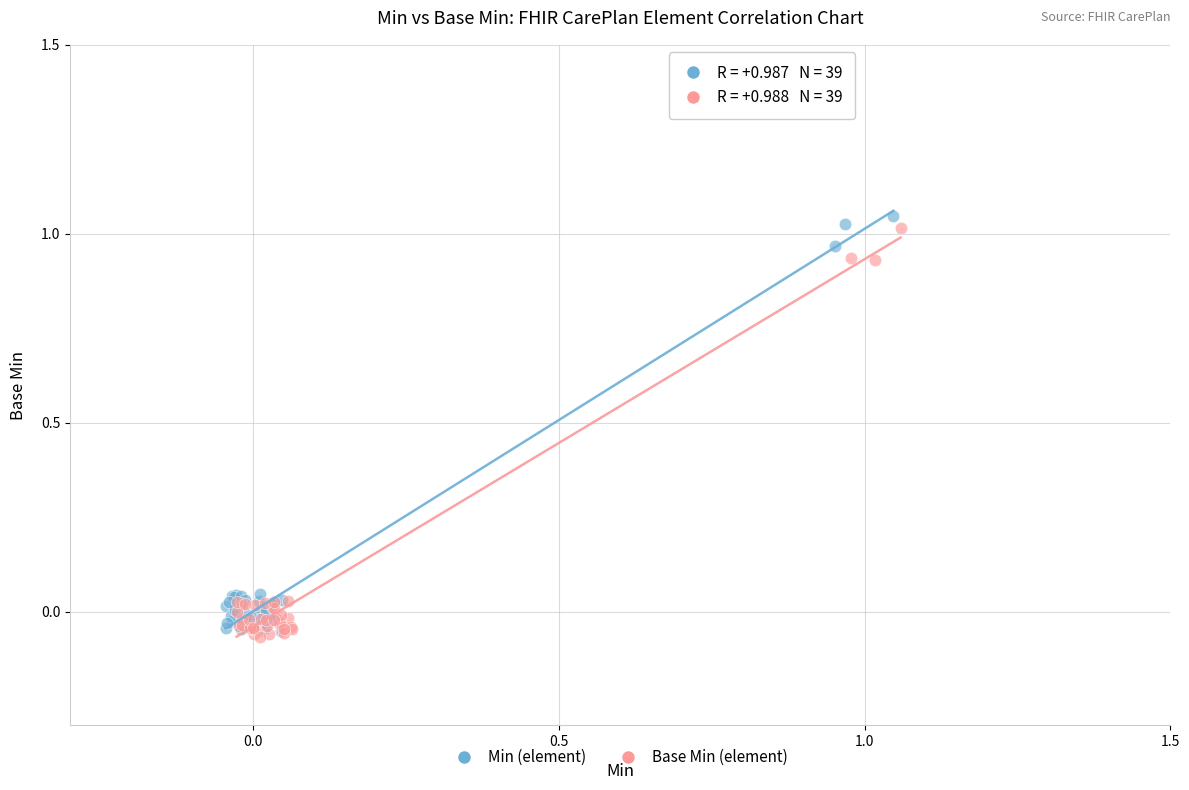

Which series reaches the maximum Y coordinate?

Min (element)